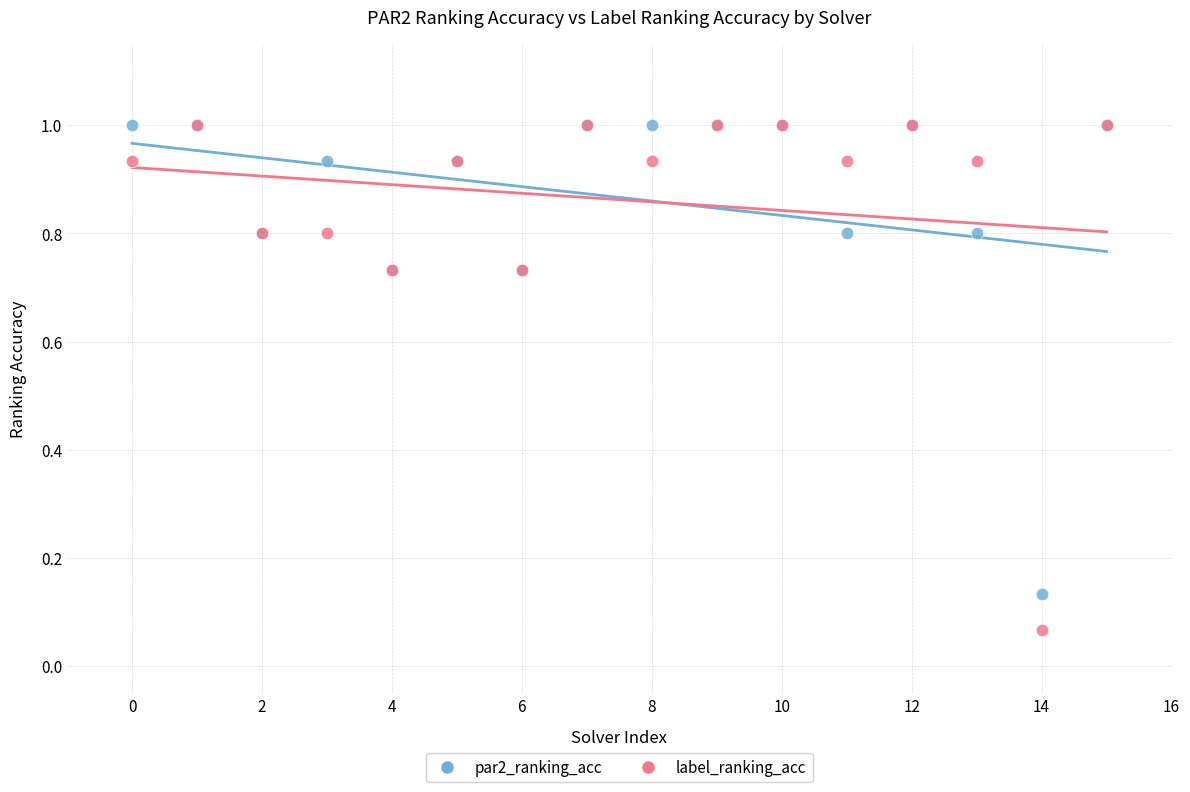

Which series reaches the minimum Y coordinate?

label_ranking_acc